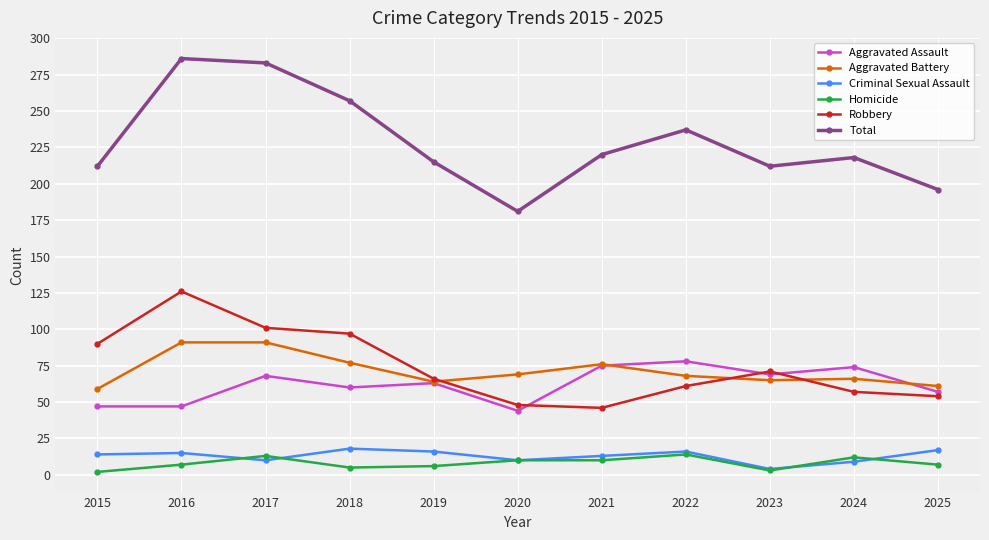

At which category does the chart reach its peak across all series?

2016